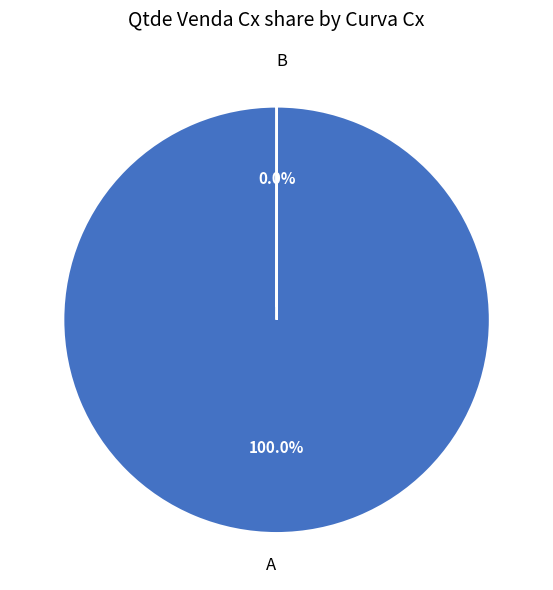

Is A the majority of the pie?

Yes